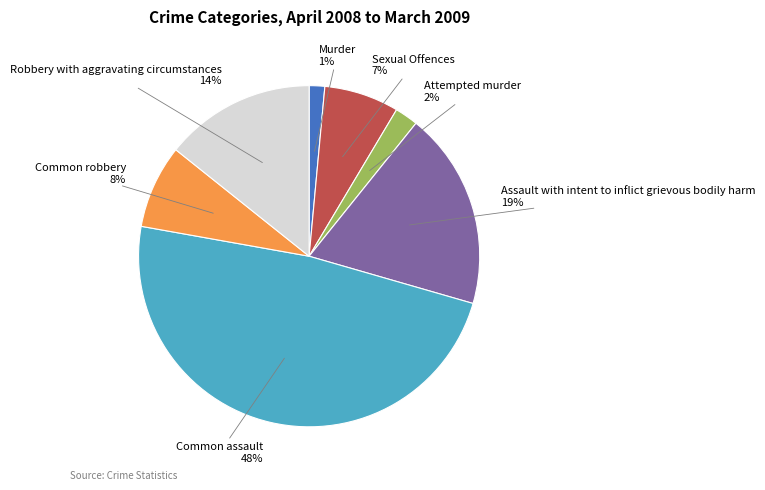

Is it true that Common assault is 42% of the pie?

False